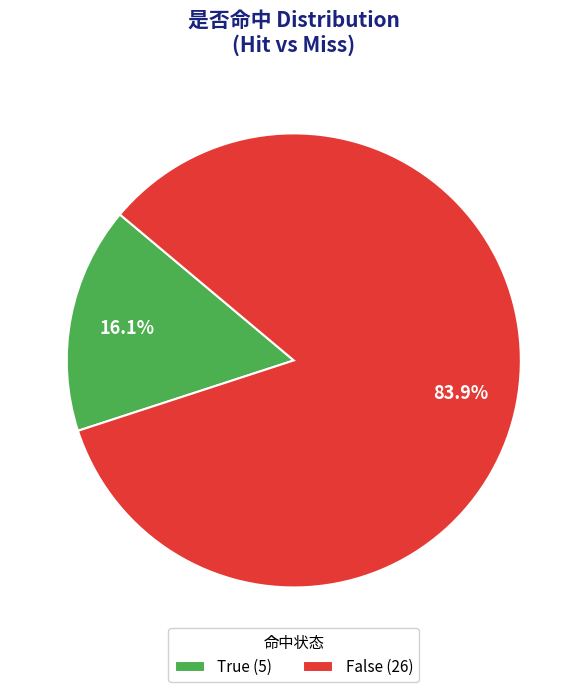

What is the ratio of the value at False (26) to the value at True (5)?

5.2